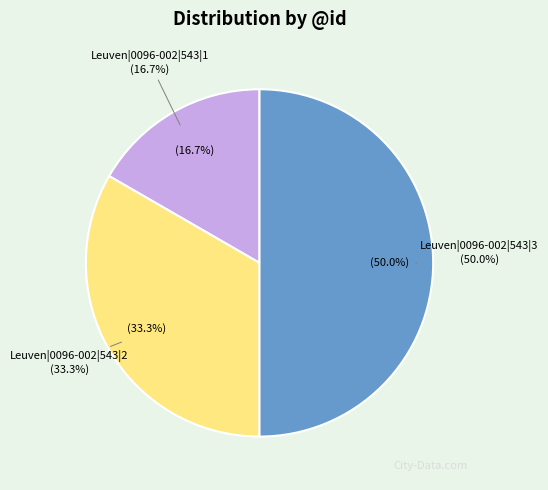

True or false: Leuven|0096-002|543|1 accounts for 2% of the total.

False